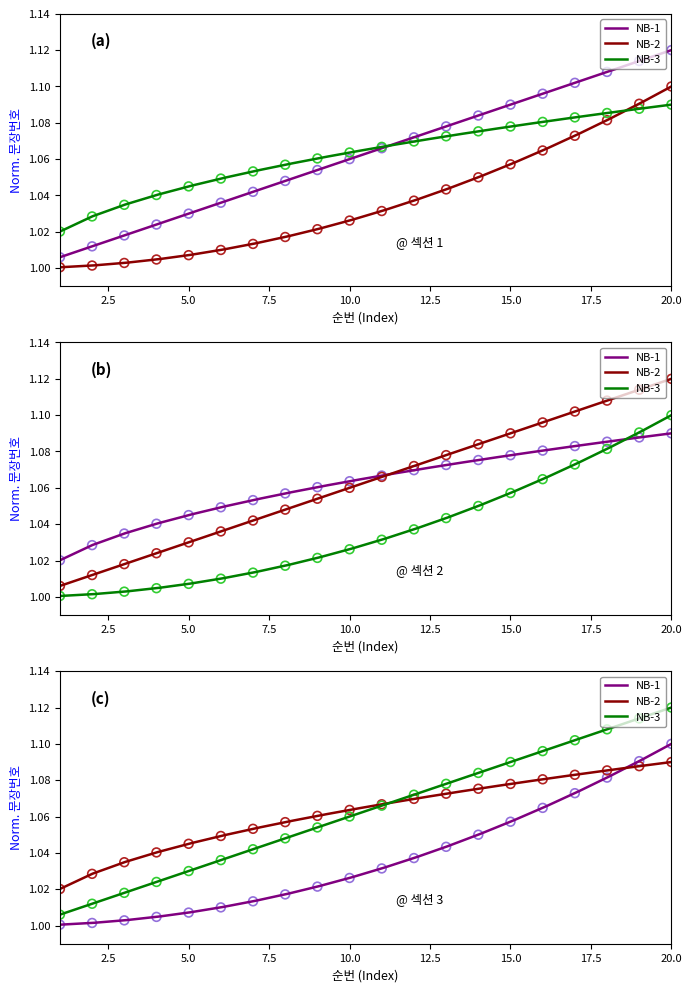

Approximately how many times larger is the value at 10 compared to 11?

1.0